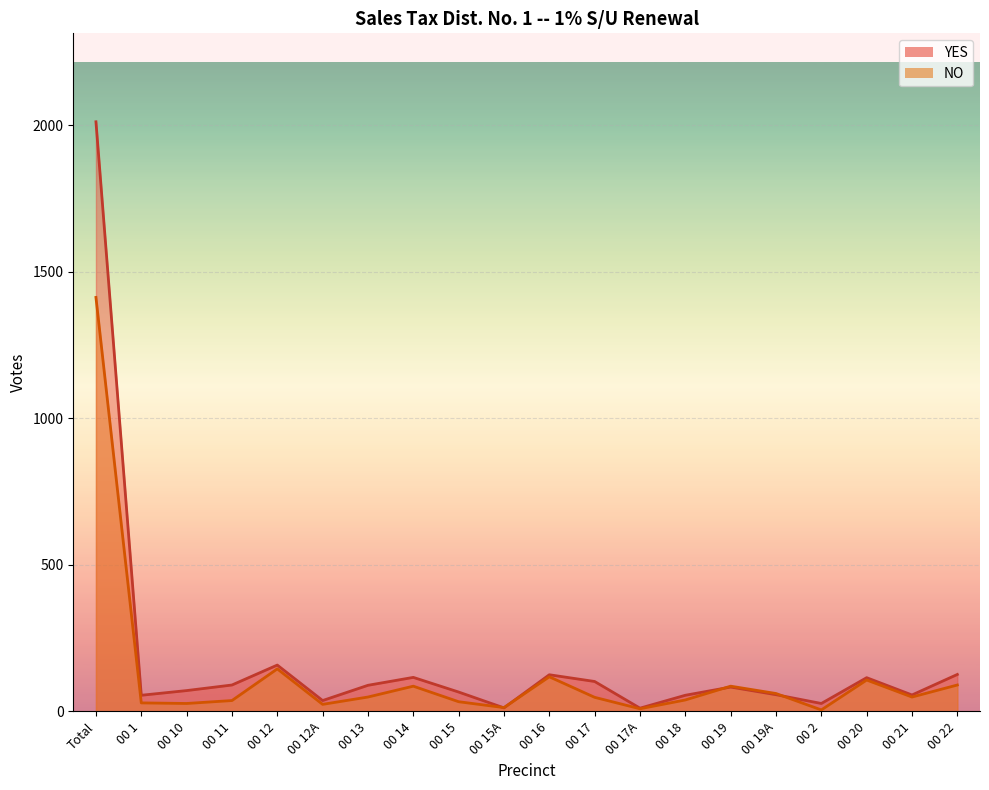

How many intersections are there between NO and YES?

4